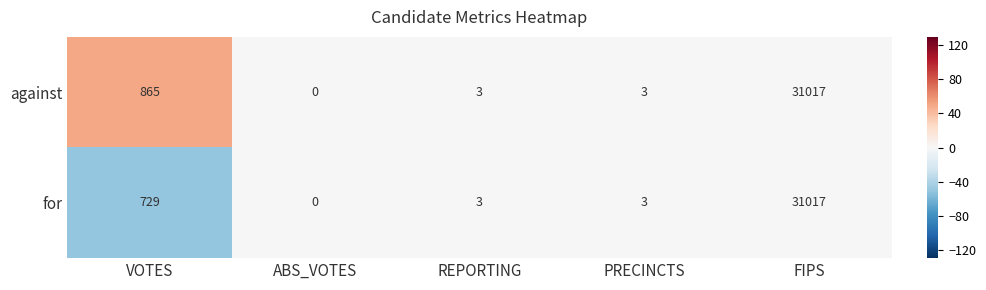

The against series shows 196 at VOTES. True or false?

False